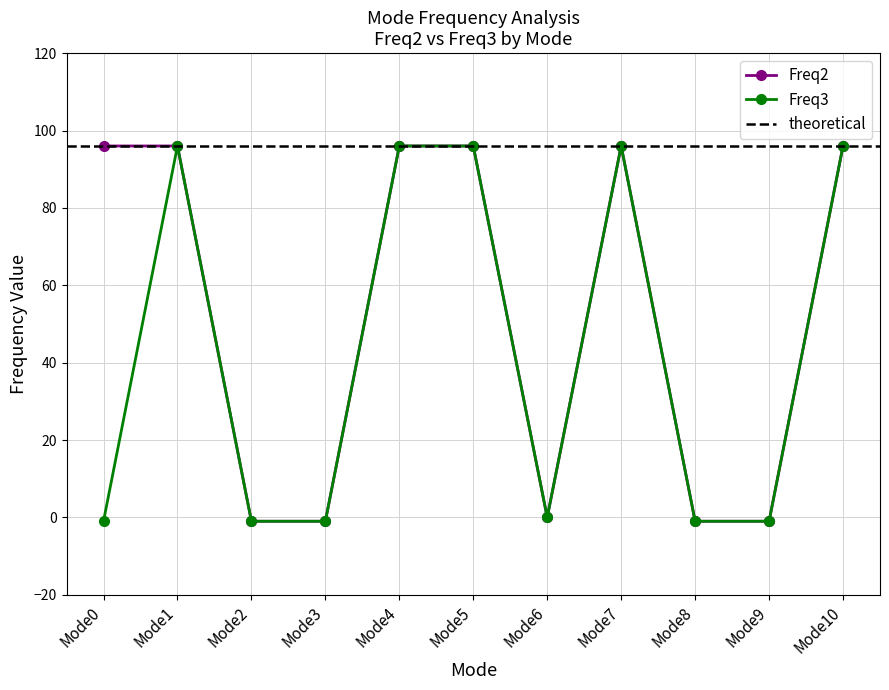

Does the chart display data point markers on the line(s)?

Yes